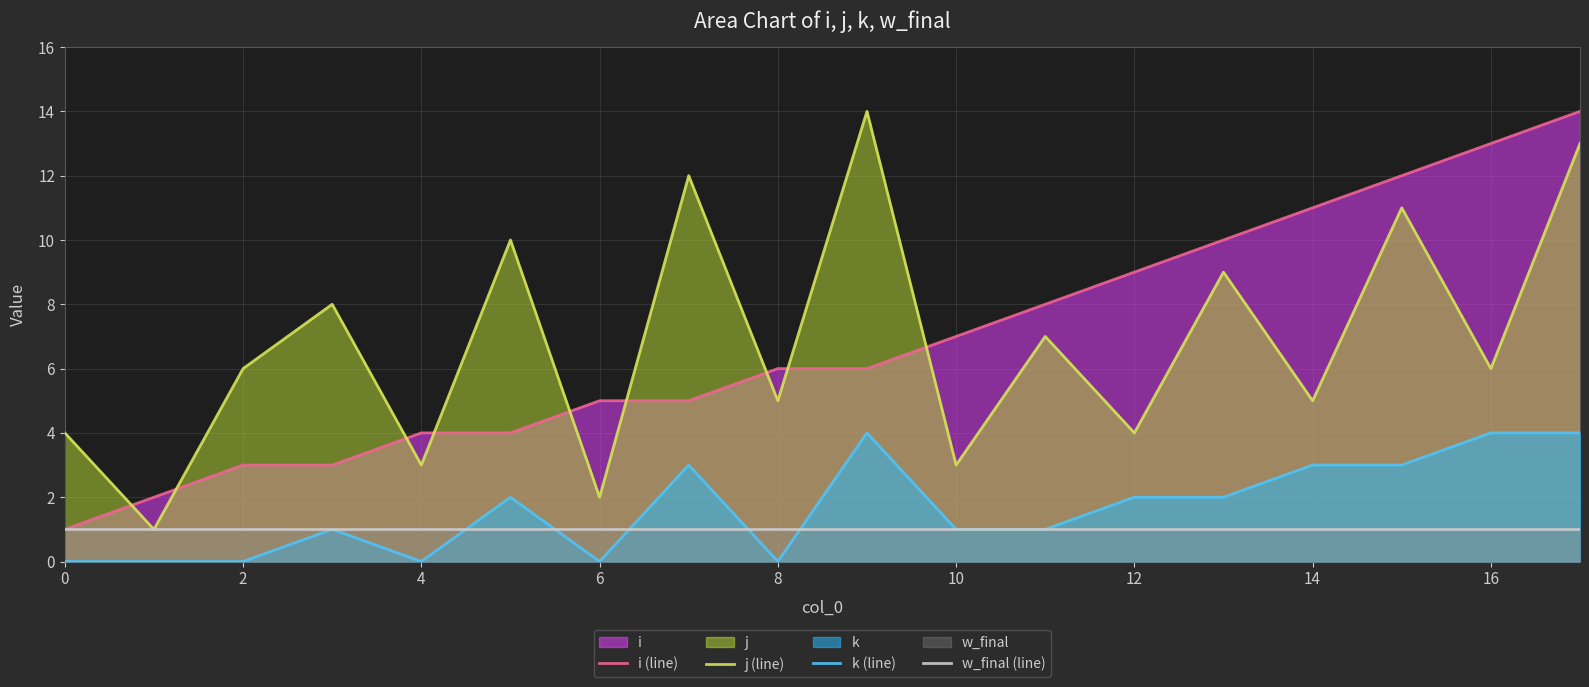

Reading left to right, extract all data points from this chart.

i (line): 1	2	3	3	4	4	5	5	6	6	7	8	9	10	11	12	13	14
j (line): 4	1	6	8	3	10	2	12	5	14	3	7	4	9	5	11	6	13
k (line): 0	0	0	1	0	2	0	3	0	4	1	1	2	2	3	3	4	4
w_final (line): 1	1	1	1	1	1	1	1	1	1	1	1	1	1	1	1	1	1